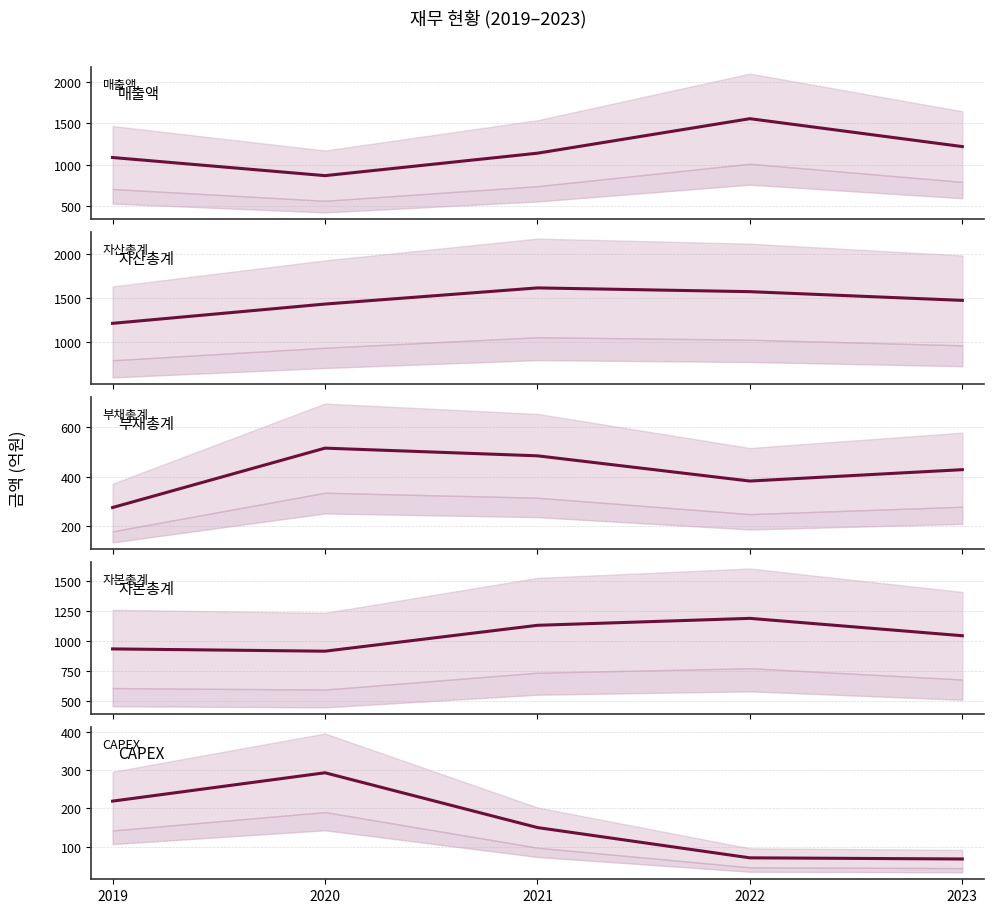

What is the minimum value shown in the chart?

68